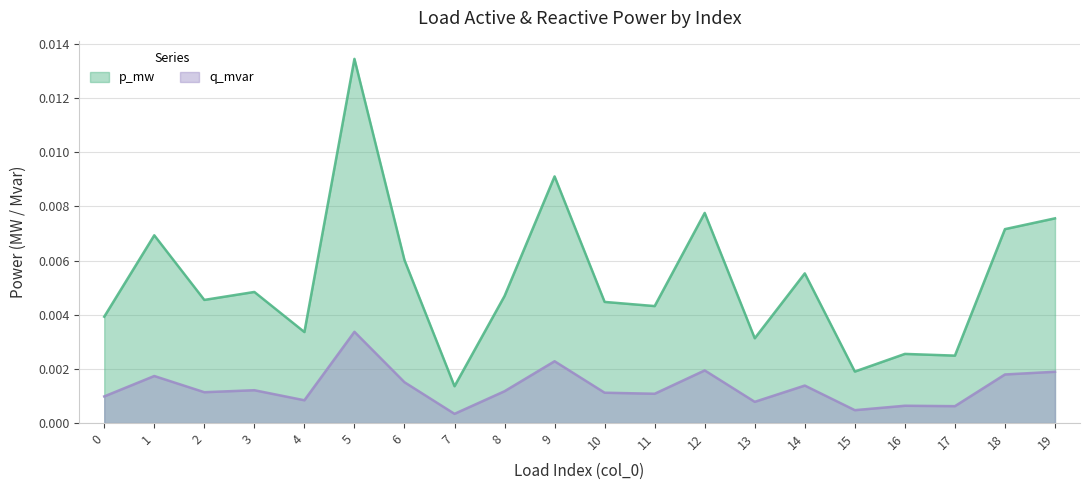

List the series in order of their peak value, highest first.

p_mw, q_mvar